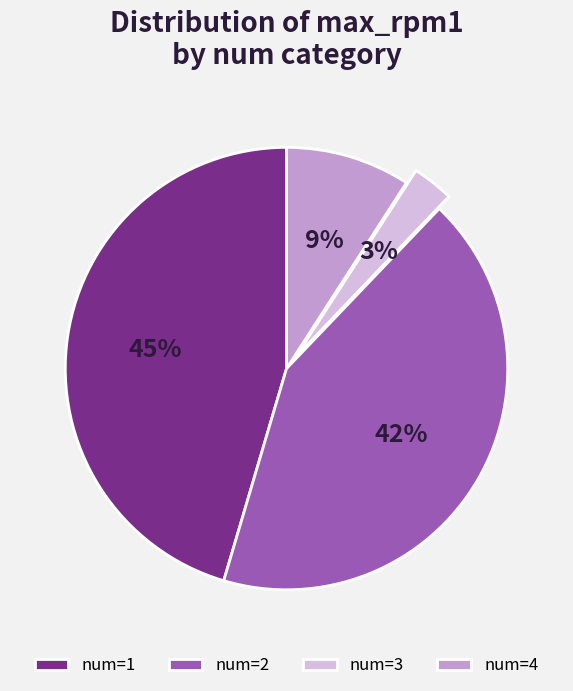

Is it true that num=4 is 9% of the pie?

True